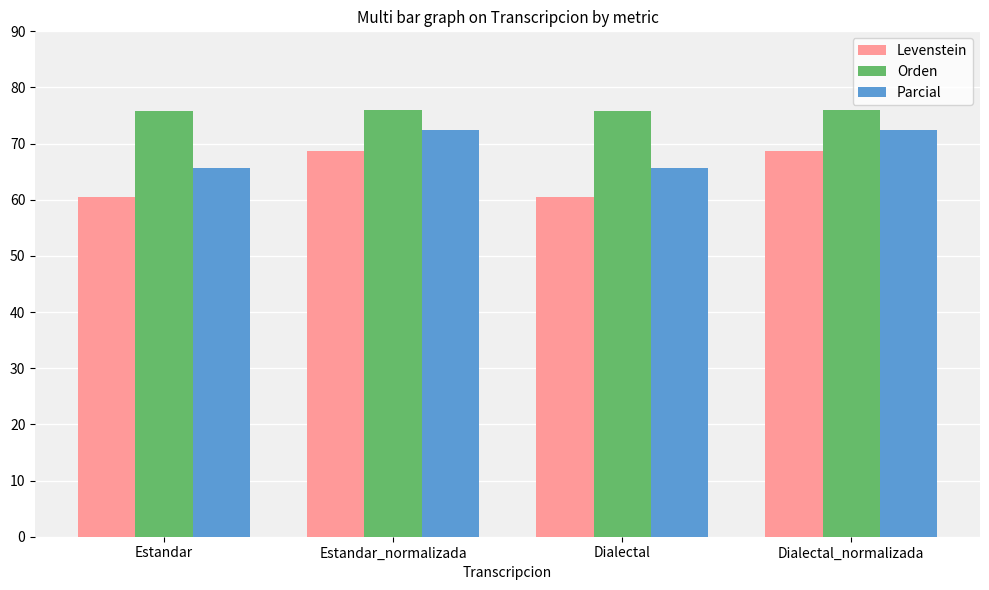

Read the Levenstein value at Estandar_normalizada.

68.6